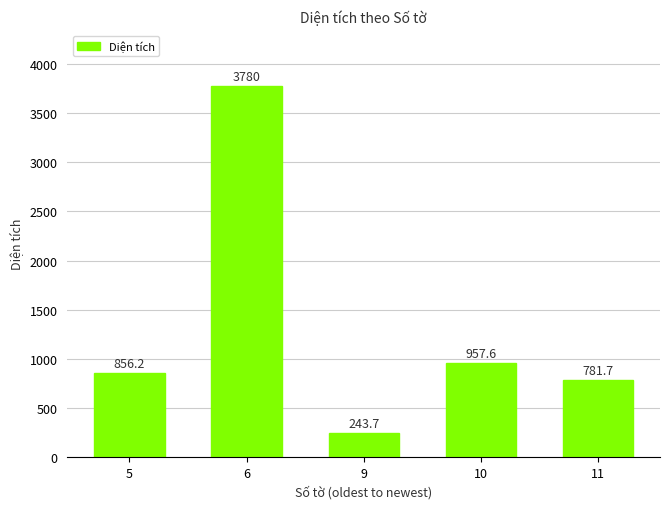

Between 6 and 9, which is larger?

6